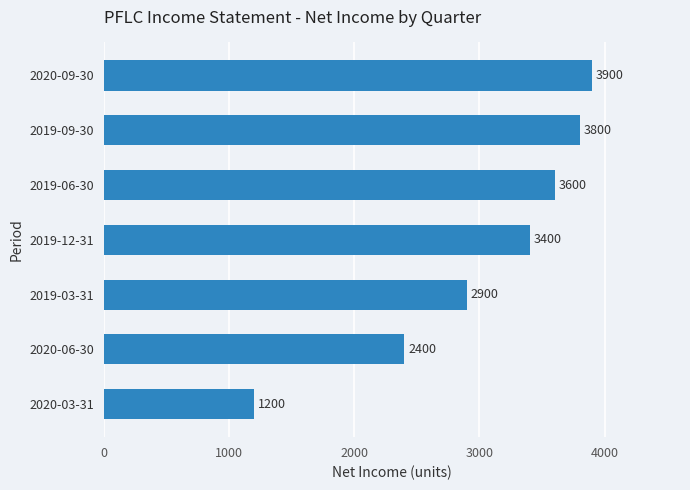

What is the sum of all values?

21200